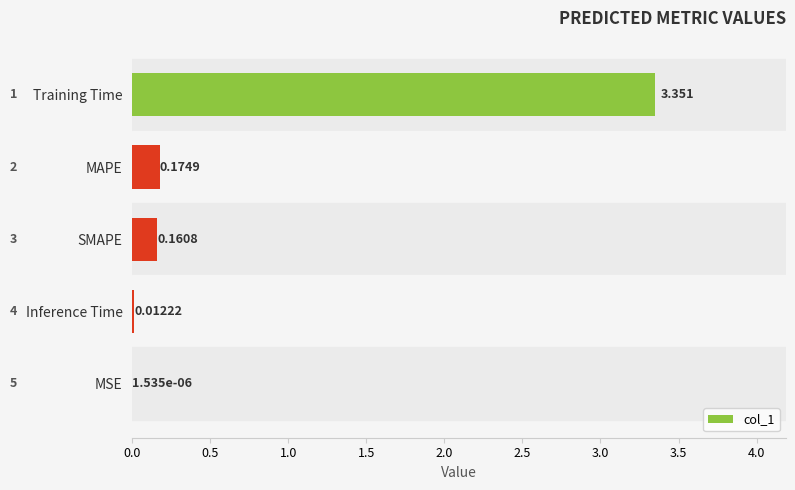

At which label is the value closest to 1?

MAPE